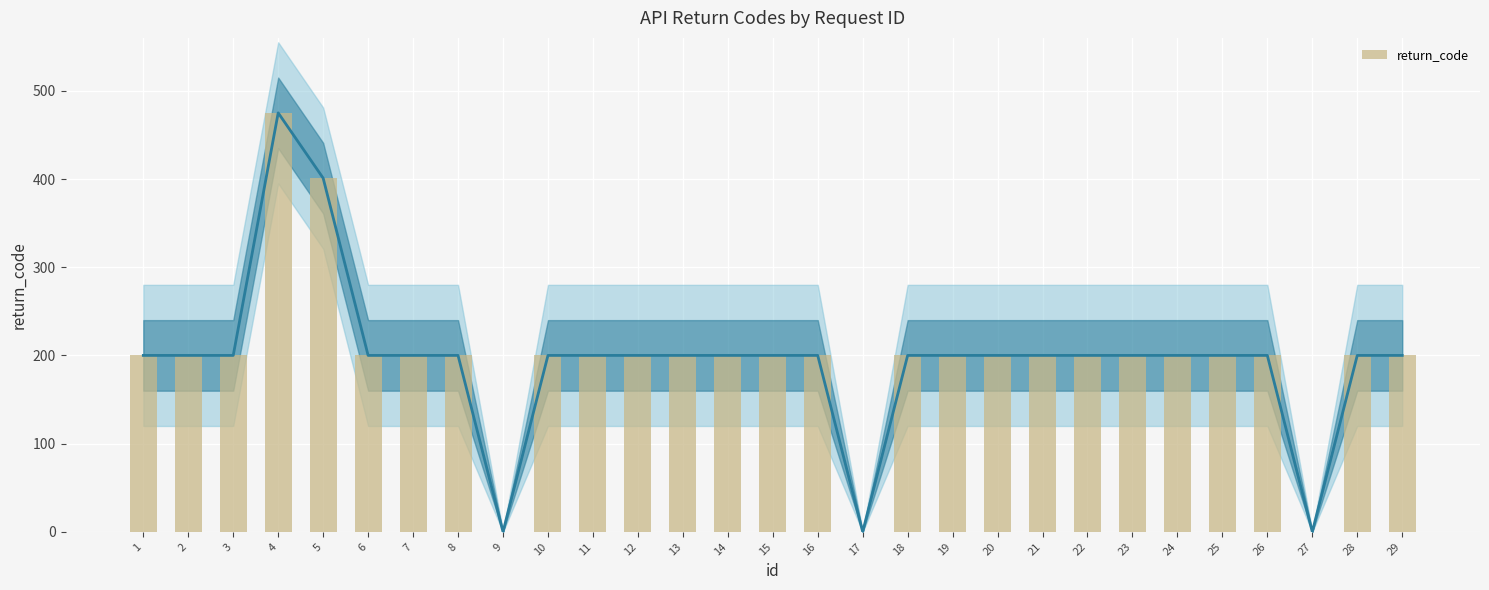

Is it true that the value at 13 is 200?

True